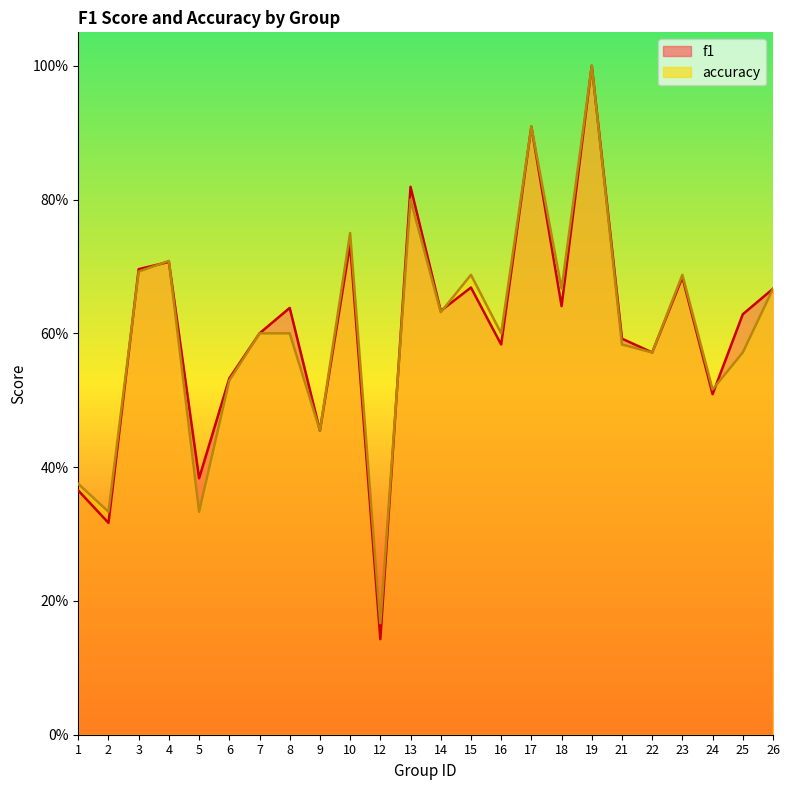

In f1, how many points are lower than both neighbors (excluding endpoints)?

9